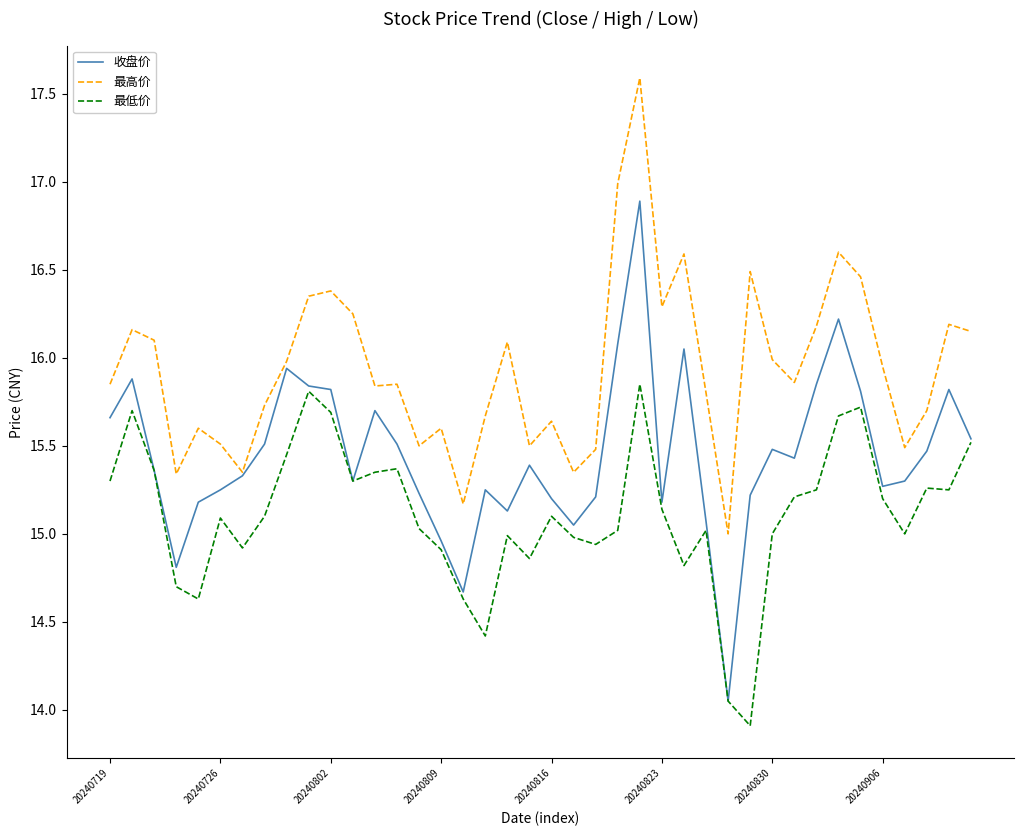

What is the minimum value shown in the chart?

13.9